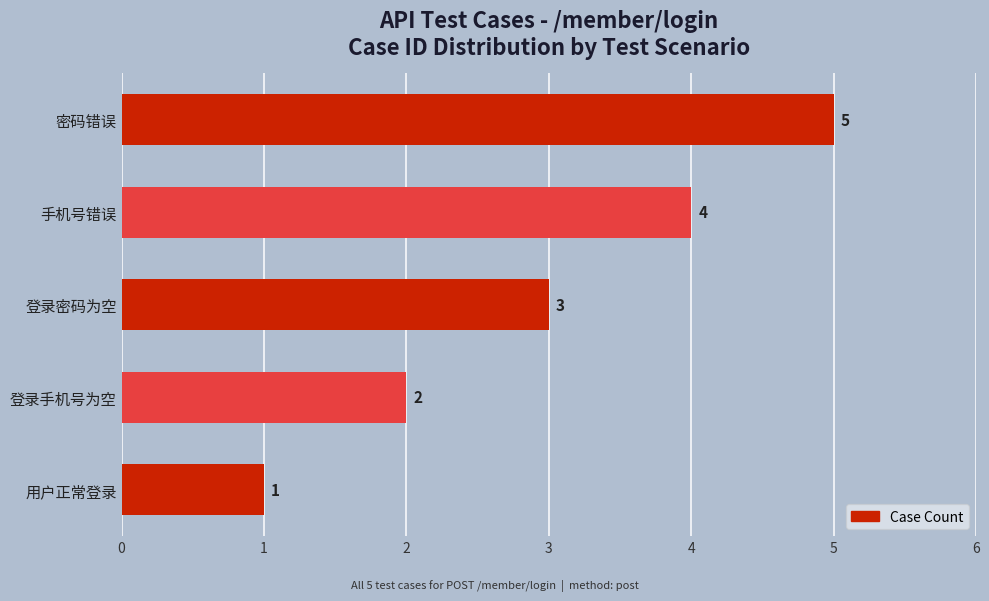

Where is the data nearest to the value 3?

登录密码为空